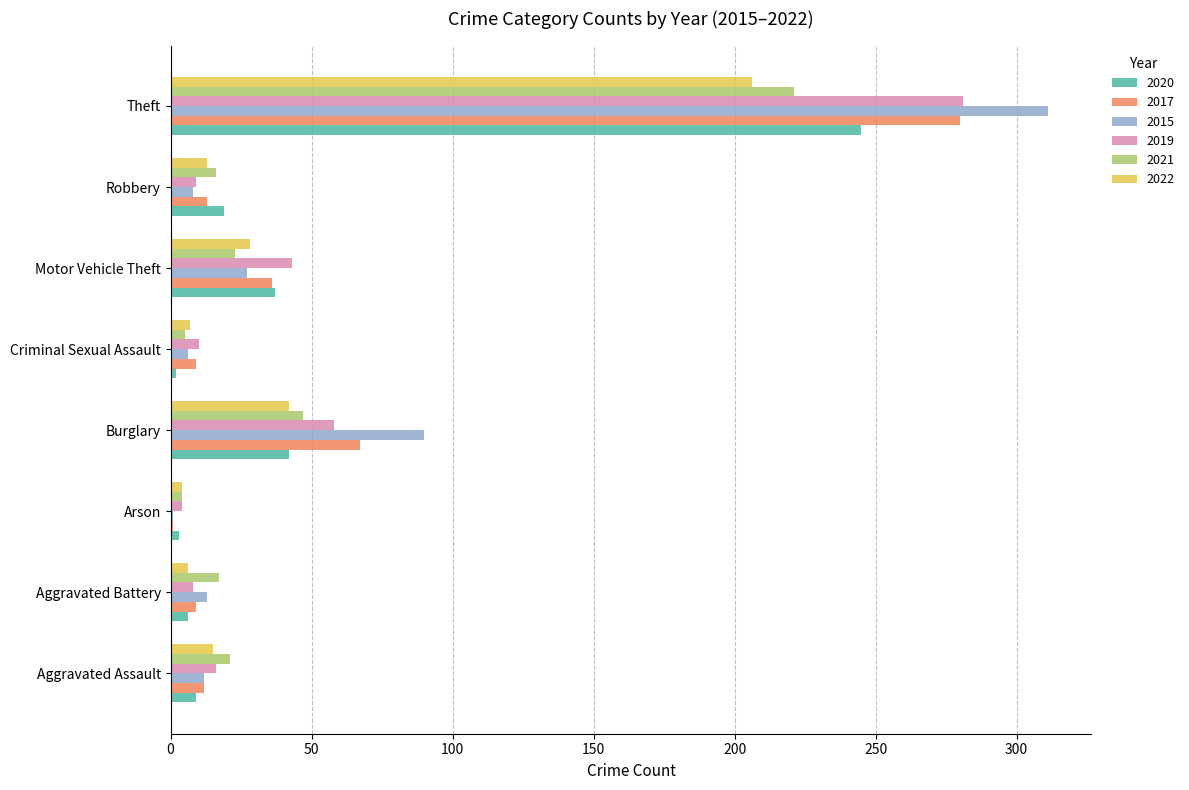

Count the number of data series in this chart.

6